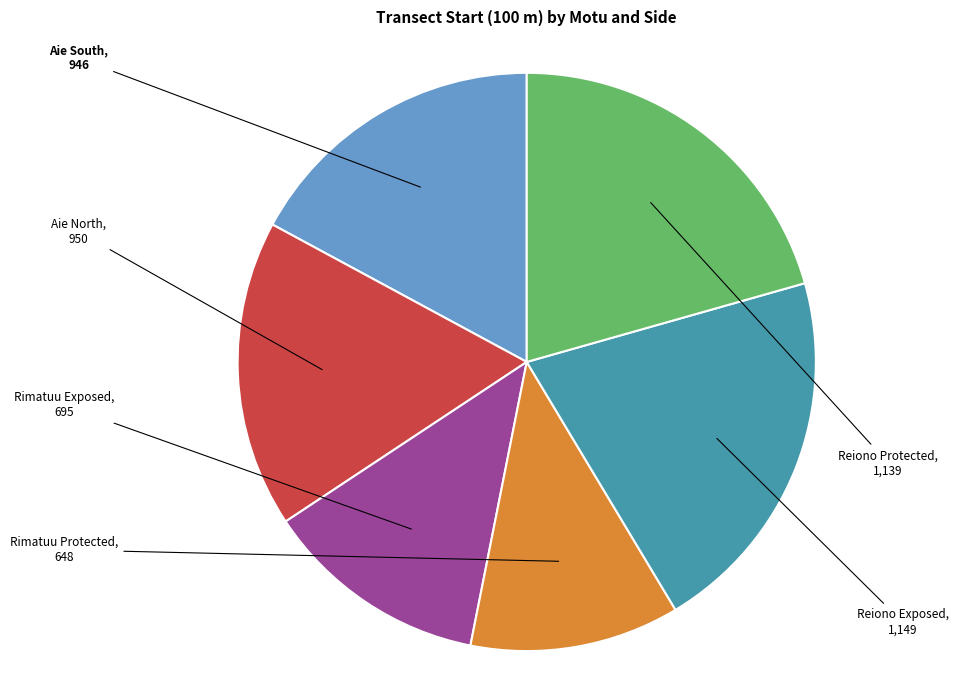

Approximately how many times larger is the value at Rimatuu Protected compared to Rimatuu Exposed?

0.9